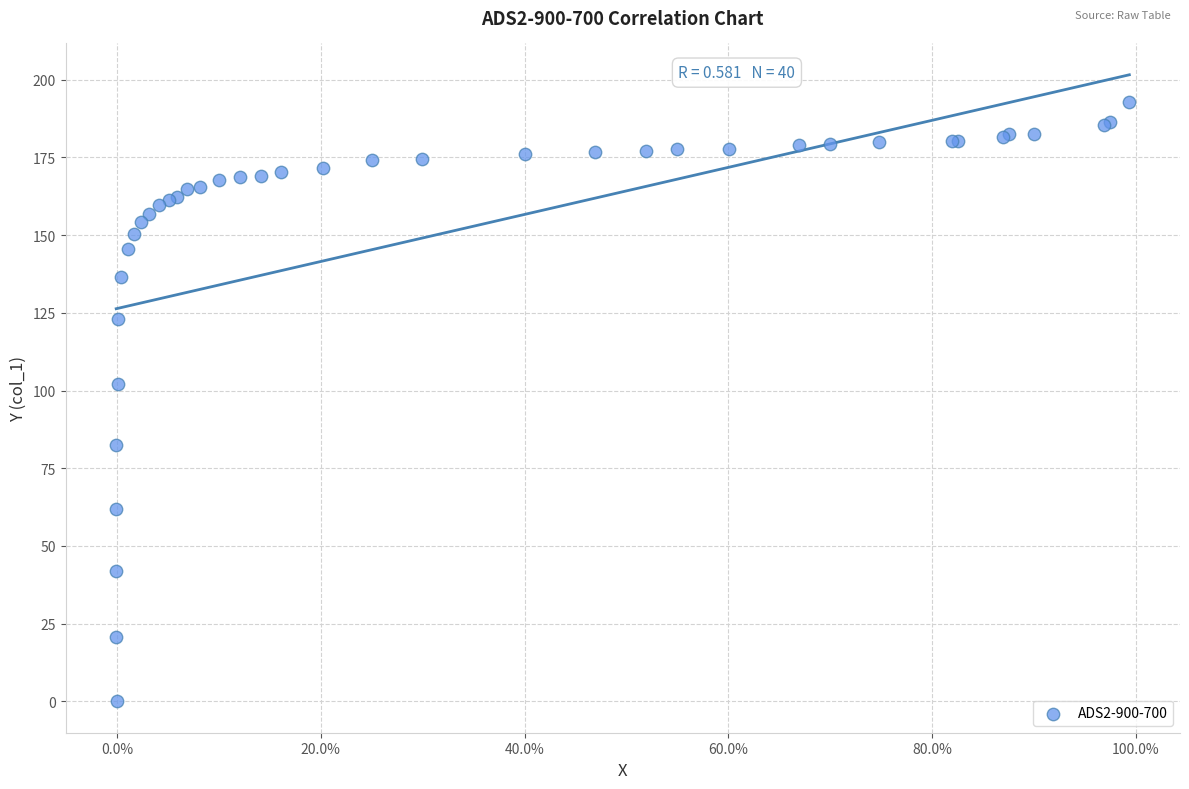

What Y value in the scatter plot is closest to 96?

102.1